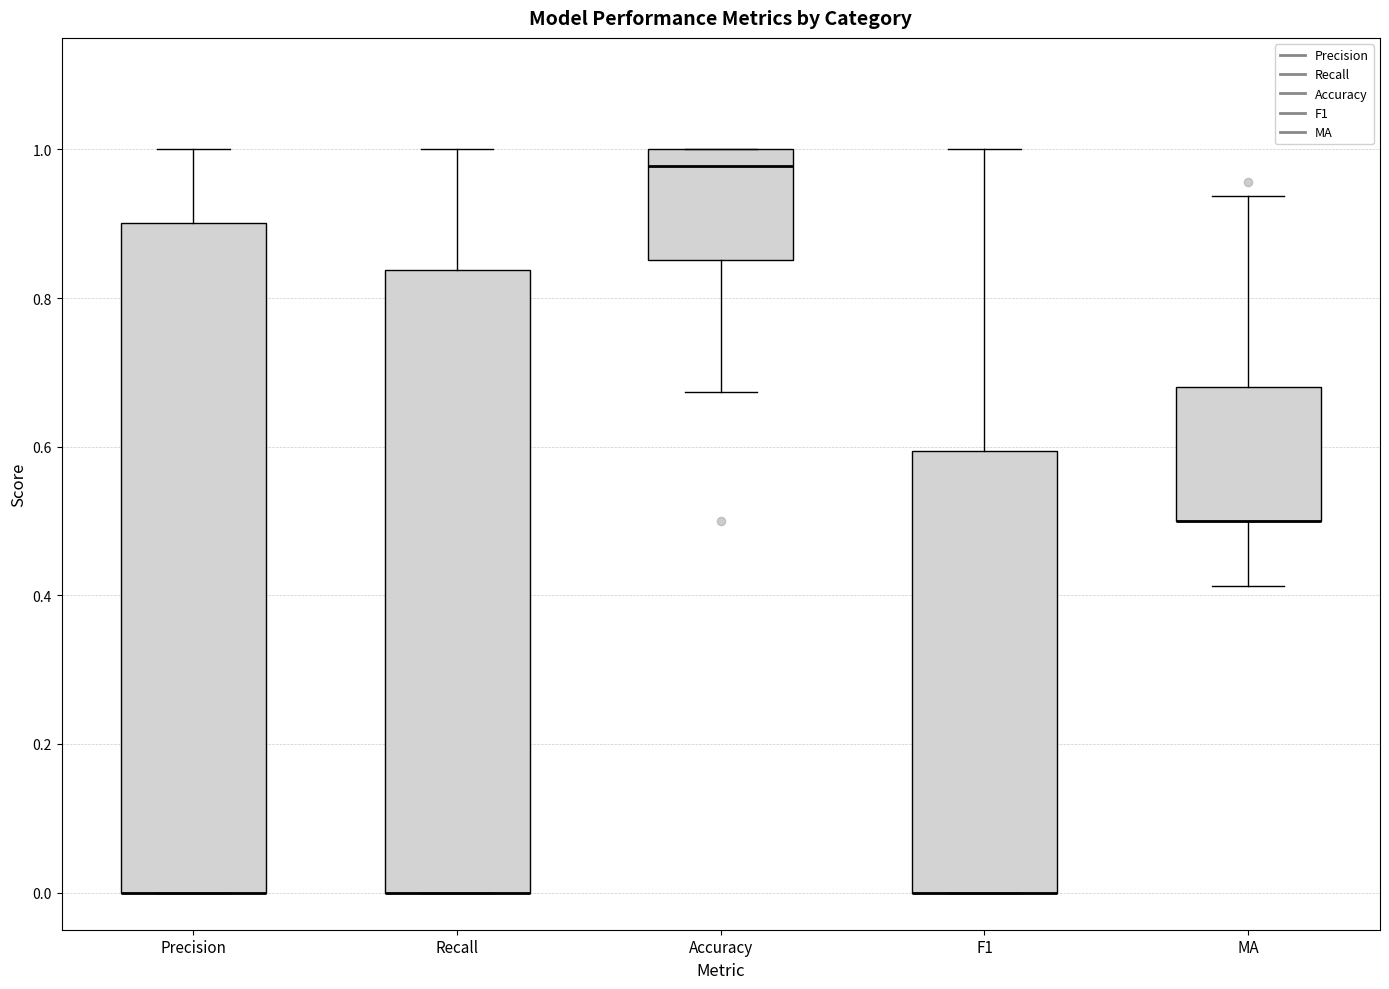

Where is the lower edge of the box for MA on the y-axis? The values are not printed on the chart, so give them approximately, as read against the axis.

0.50